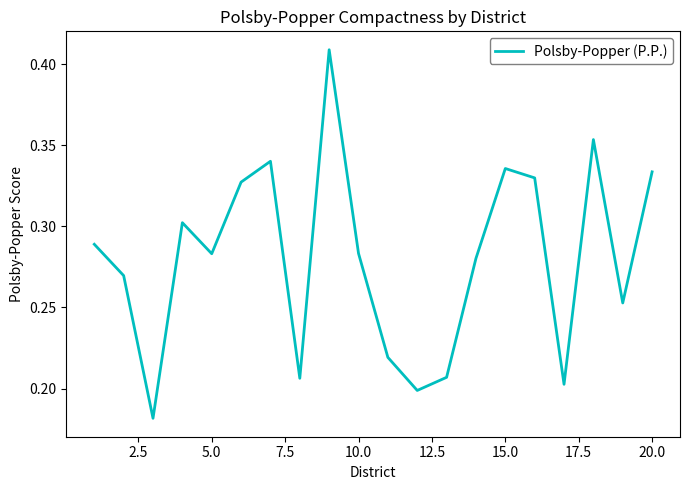

What is the maximum value shown in the chart?

0.4